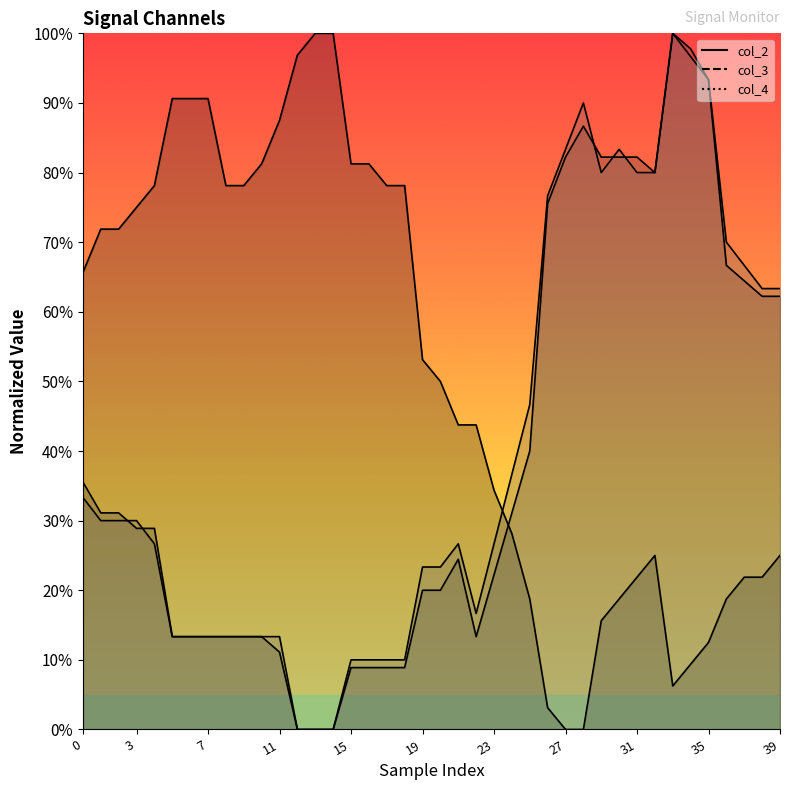

Between 3 and 23, which is larger?

3